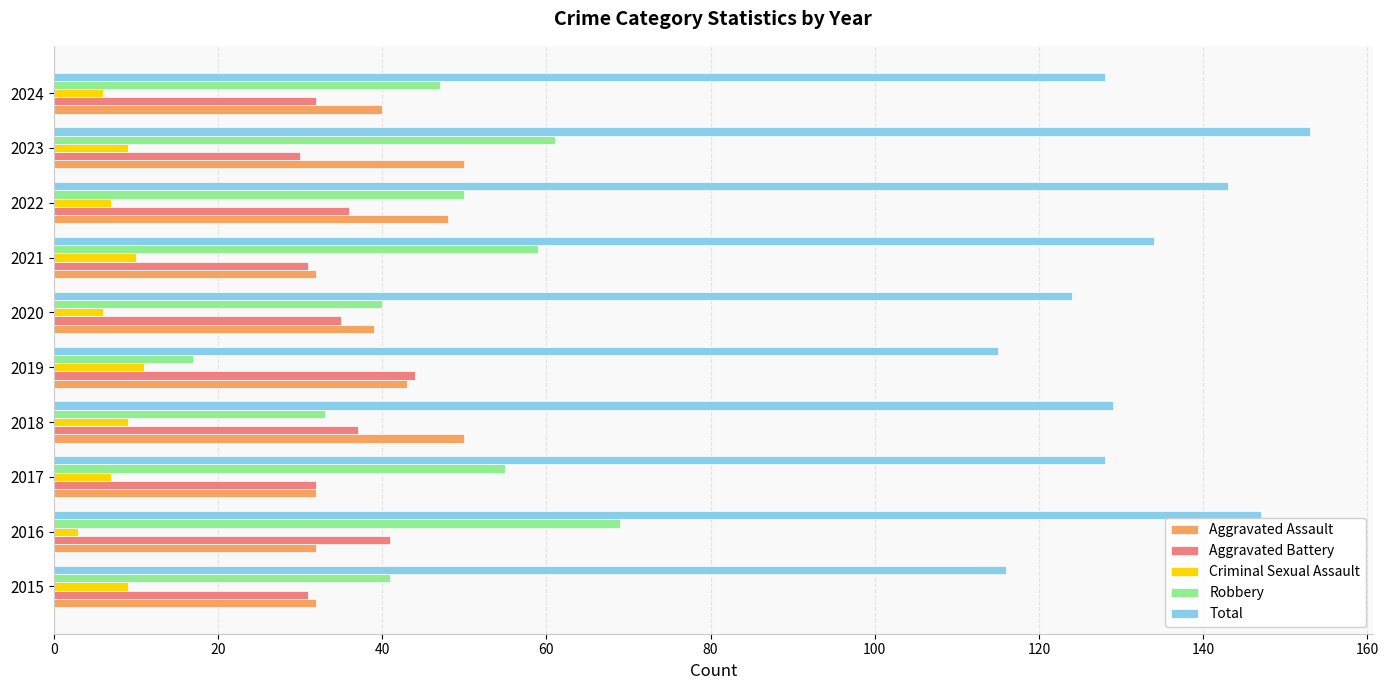

What are all the series names shown in the legend?

Aggravated Assault, Aggravated Battery, Criminal Sexual Assault, Robbery, Total